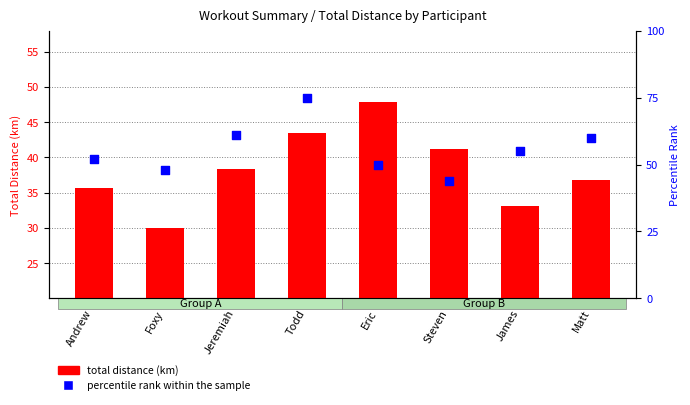

Which series contains the lowest Y value?

total distance (km)